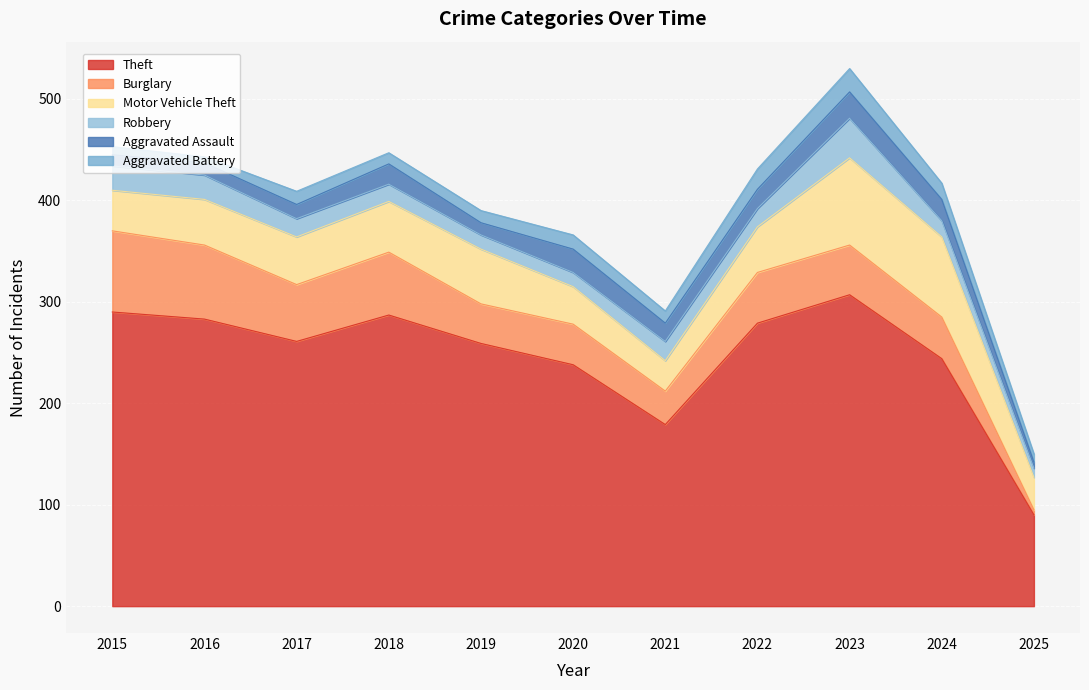

At which label does Motor Vehicle Theft first exceed 45?

2017